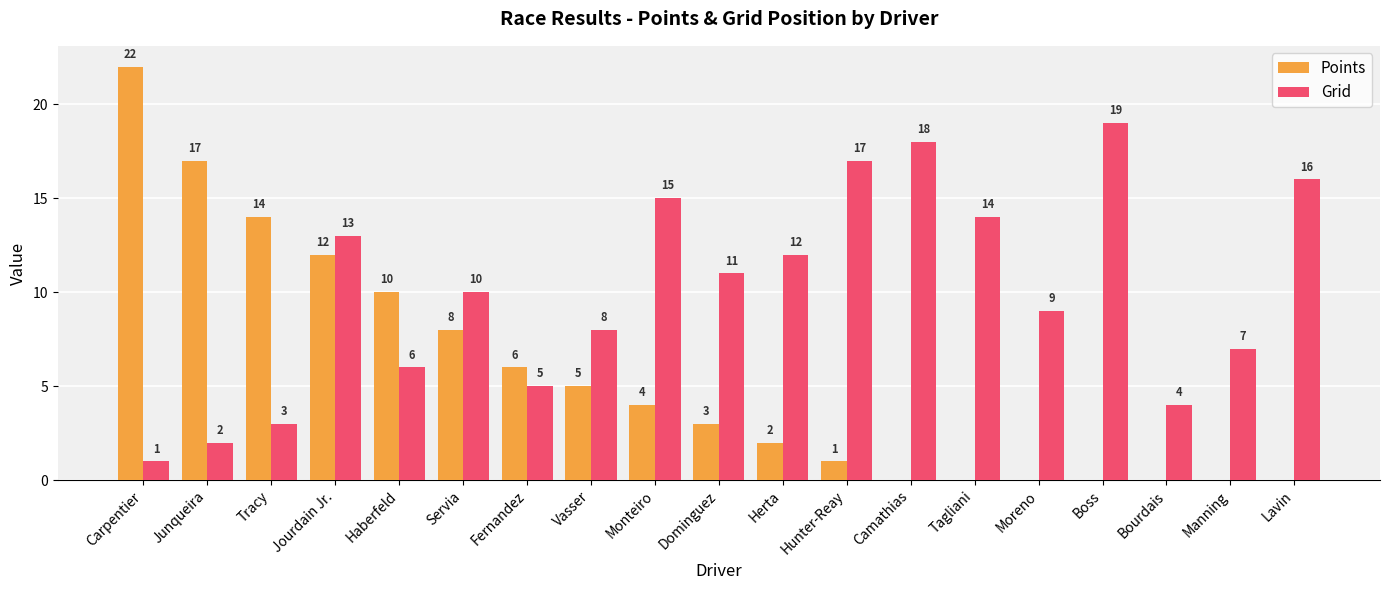

Which category has the highest value in the Points series?

Carpentier